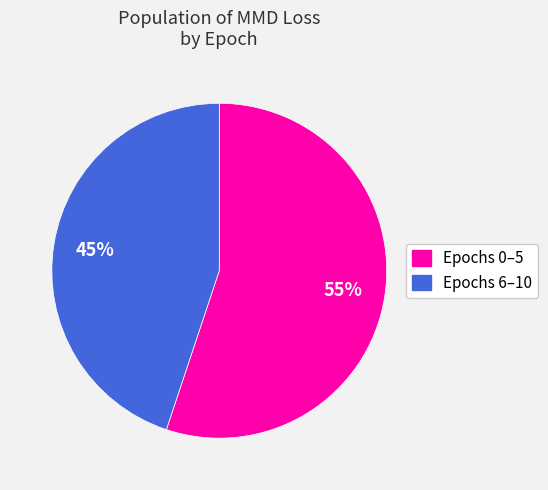

Is there a majority slice in this chart?

Yes